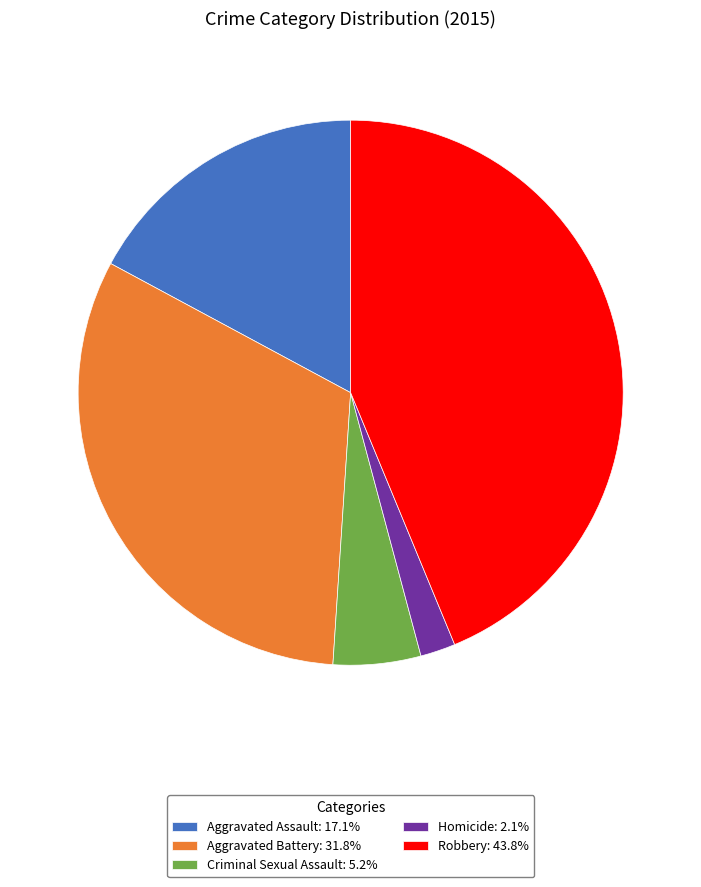

Does Aggravated Battery account for over 50% of the chart?

No